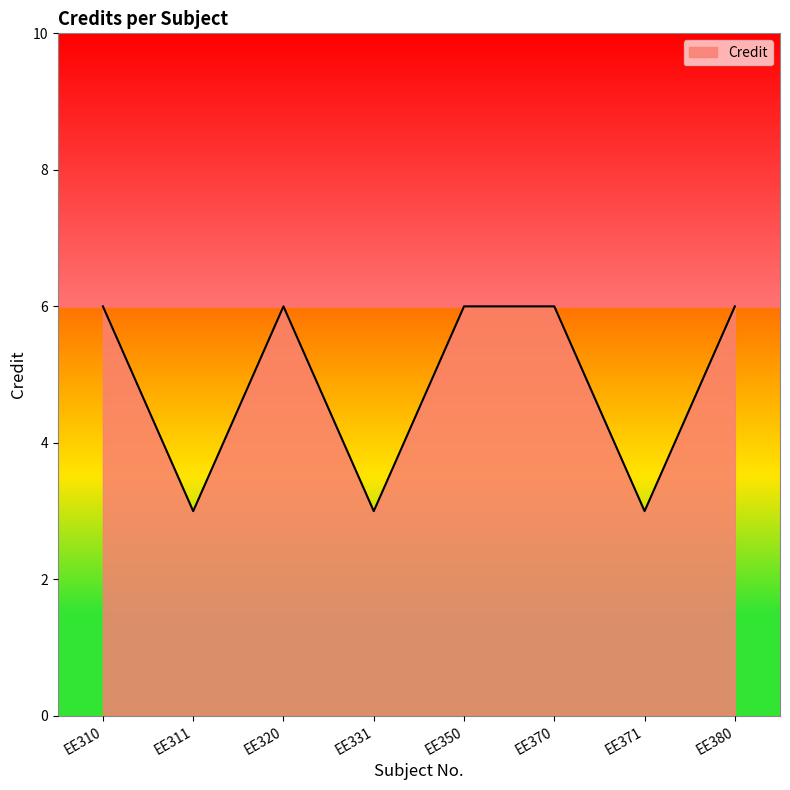

What value does the data have at EE380?

6